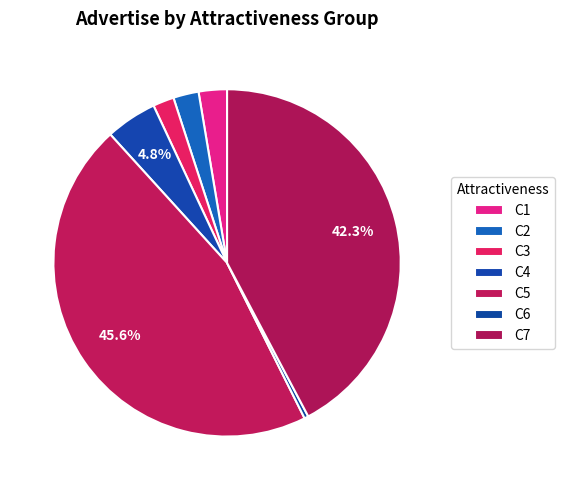

Which slice is the smallest?

C6